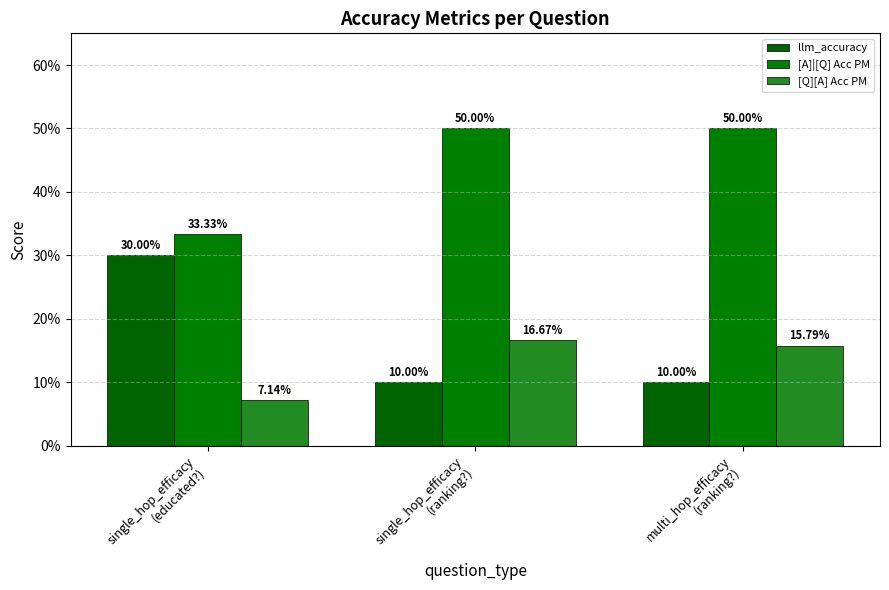

Does the chart contain stacked bars?

No